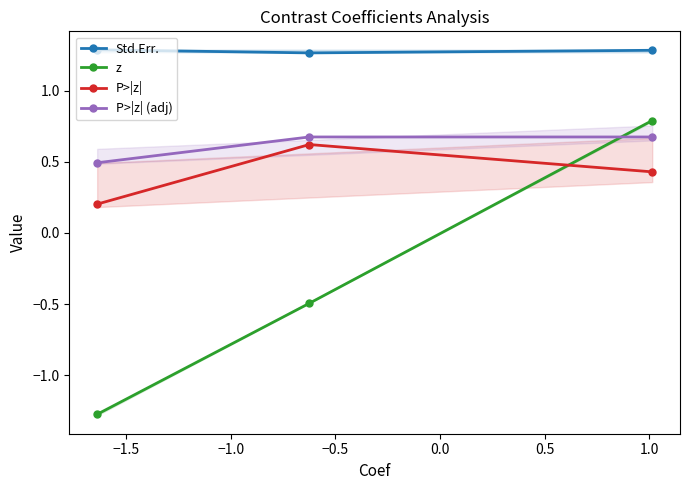

Which series has the largest total across all categories?

Std.Err.